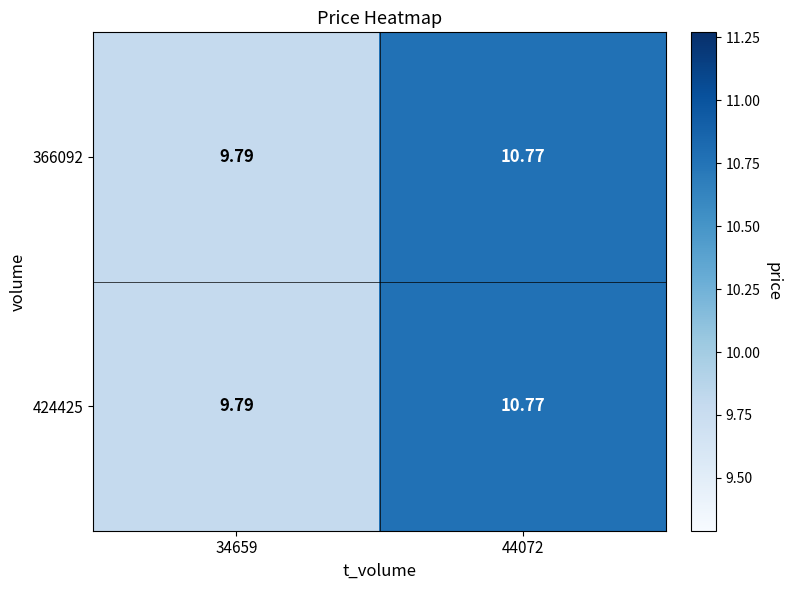

Is the value of 424425 at 44072 greater than the value of 366092 at 34659?

Yes